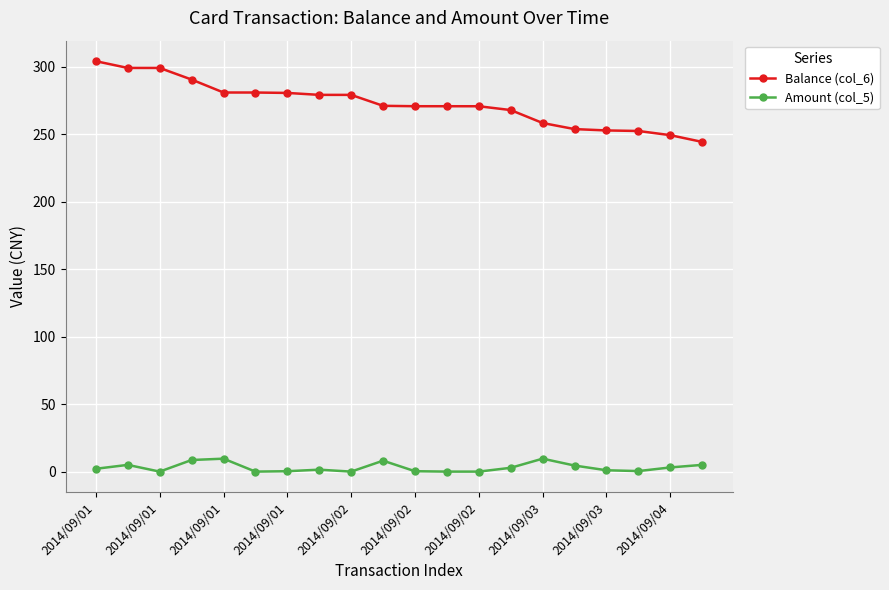

How many values in the Balance (col_6) series exceed 271?

10